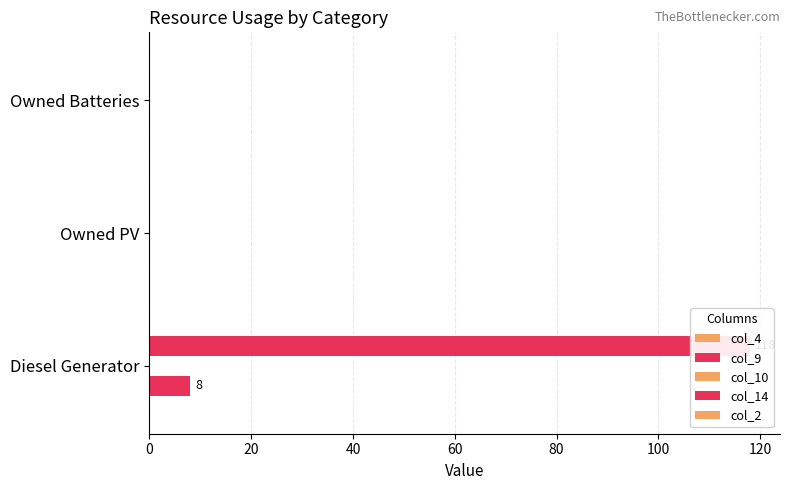

Reading left to right, list all the values displayed in this chart.

col_4: 0.1	0.1	0.1
col_9: 8.0	0.0	0.0
col_10: 0.1	0.1	0.1
col_14: 118.0	0.0	0.0
col_2: 0.1	0.1	0.1